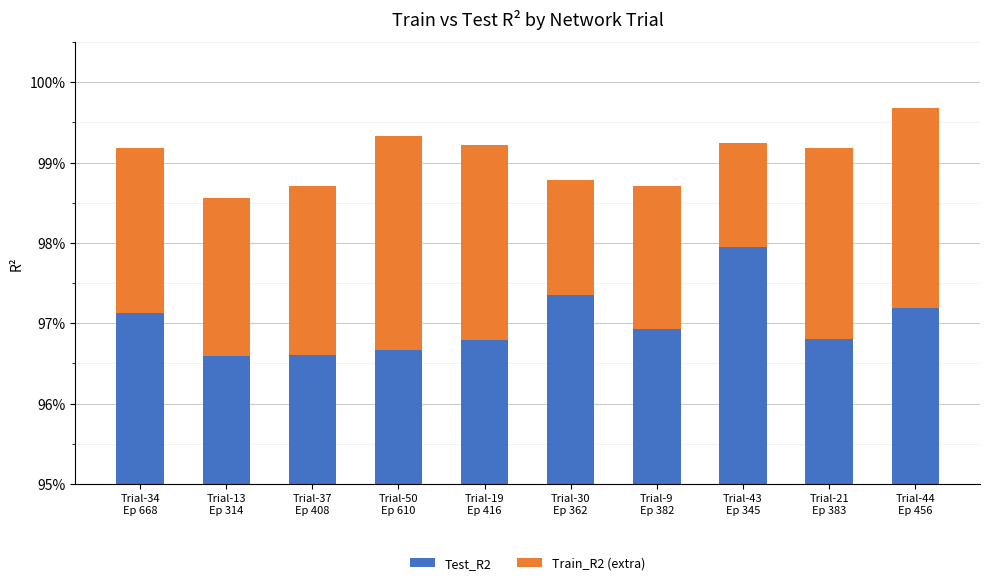

True or false: Test_R2 has a value of 1.3 at Trial-44
Ep 456.

False